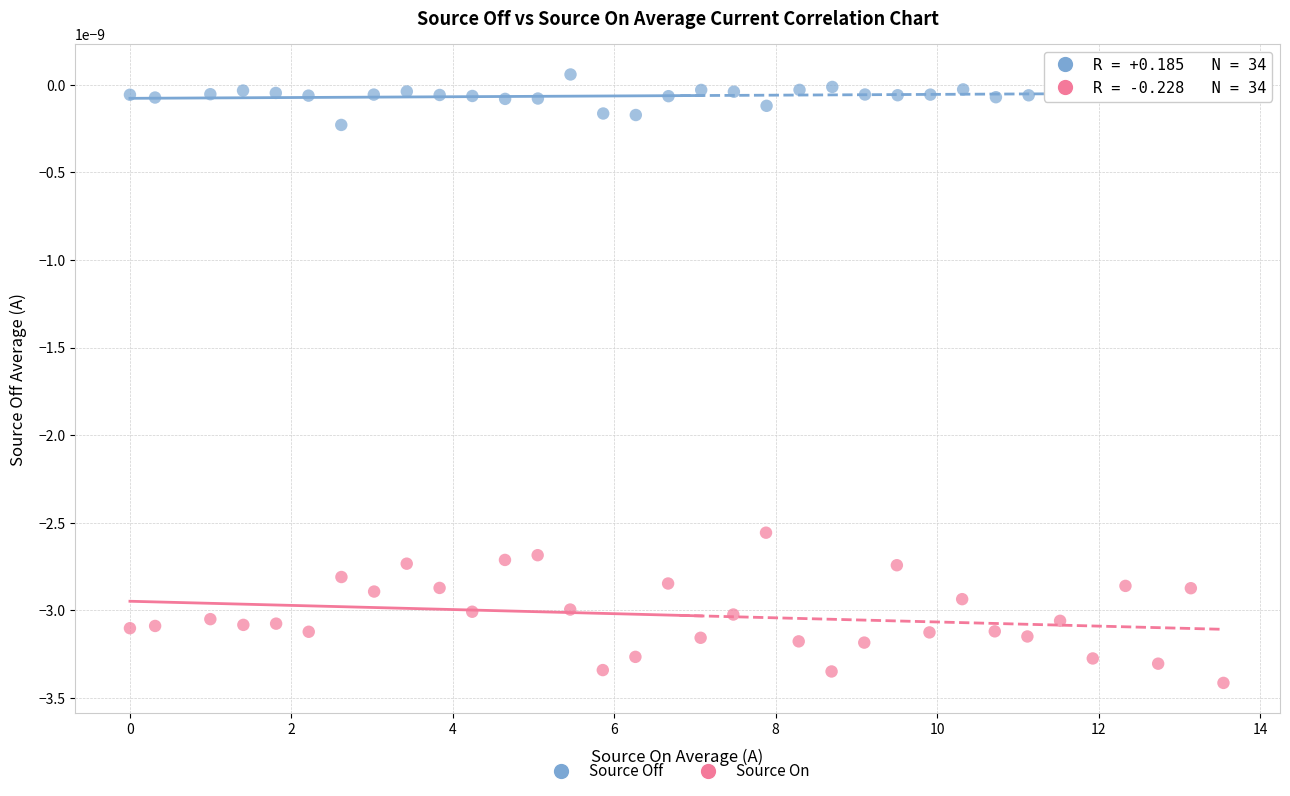

Which series has the widest spread of Y values?

Source On